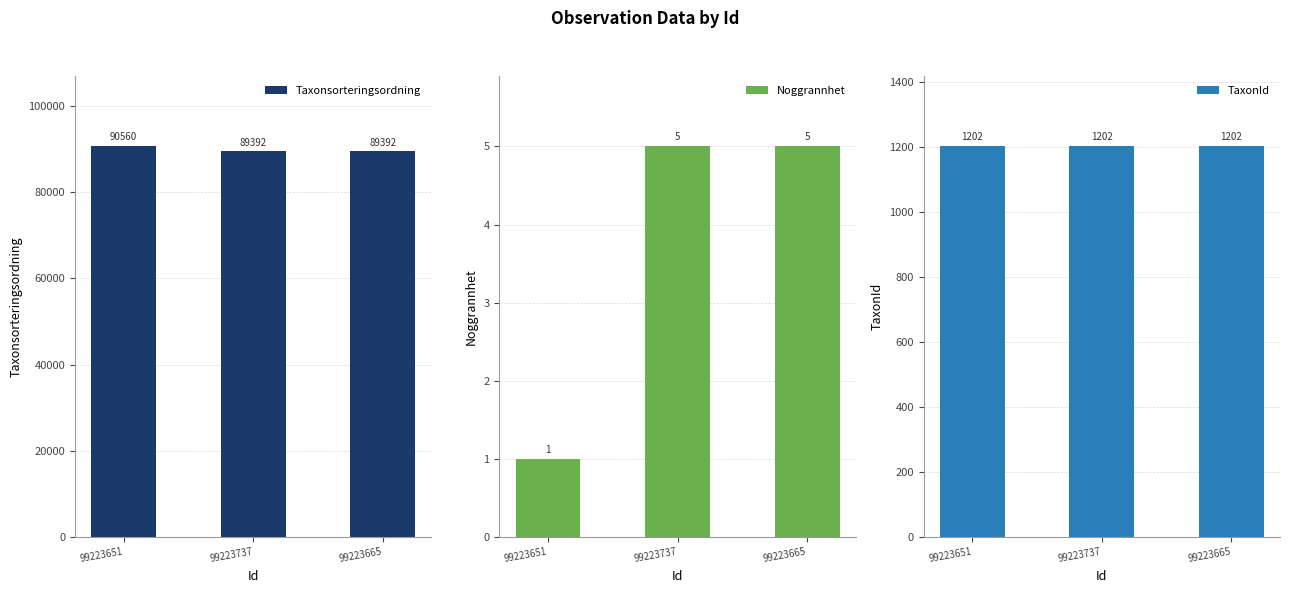

Which has a higher value, 99223665 or 99223737?

99223665